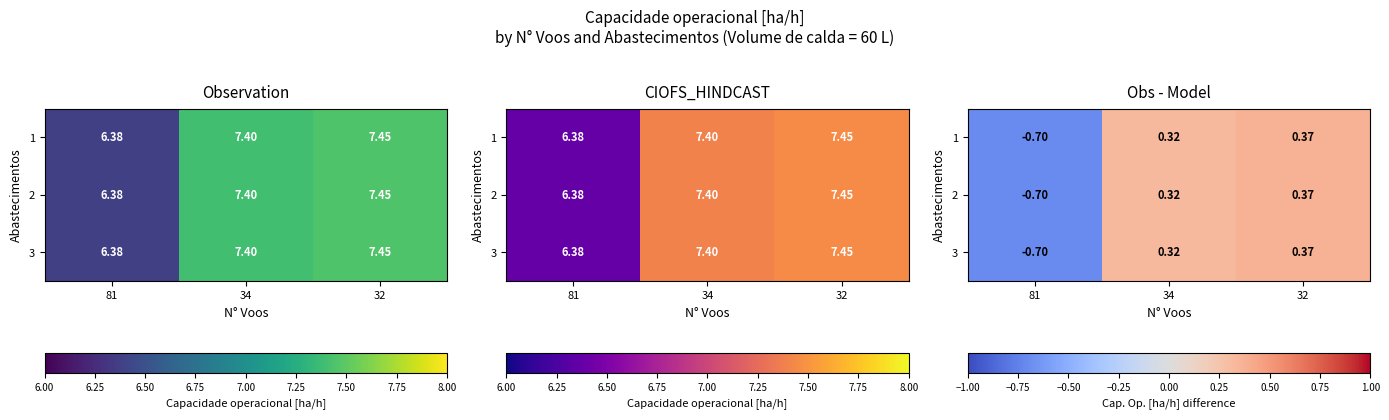

Count the 3 values in the range 0 to 1.

2